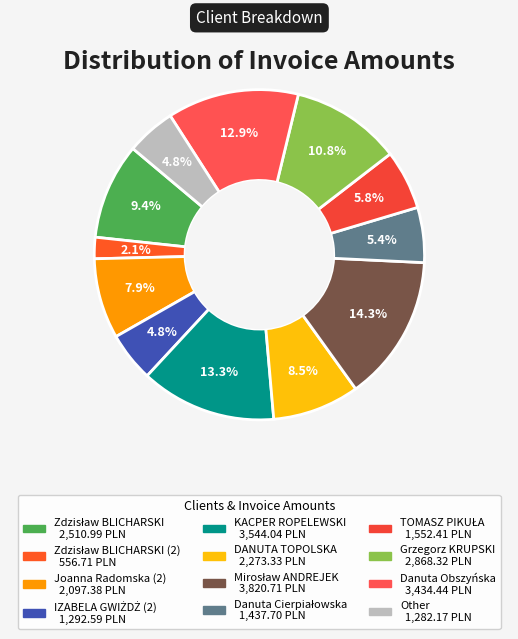

How many segments does this pie chart have?

12